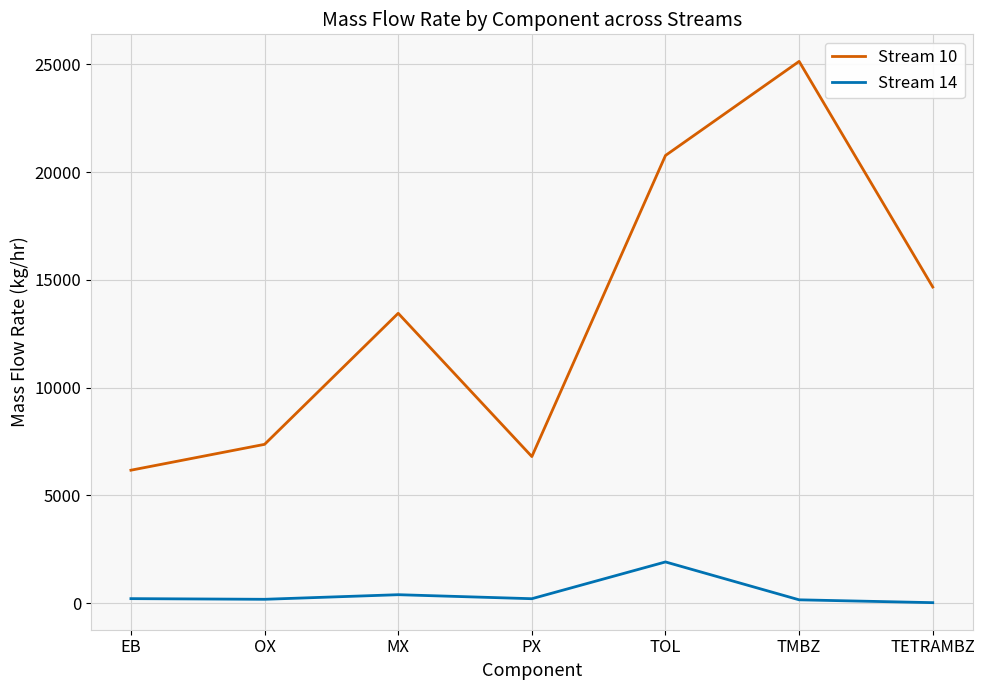

True or false: Stream 14 and Stream 10 cross at least once.

False